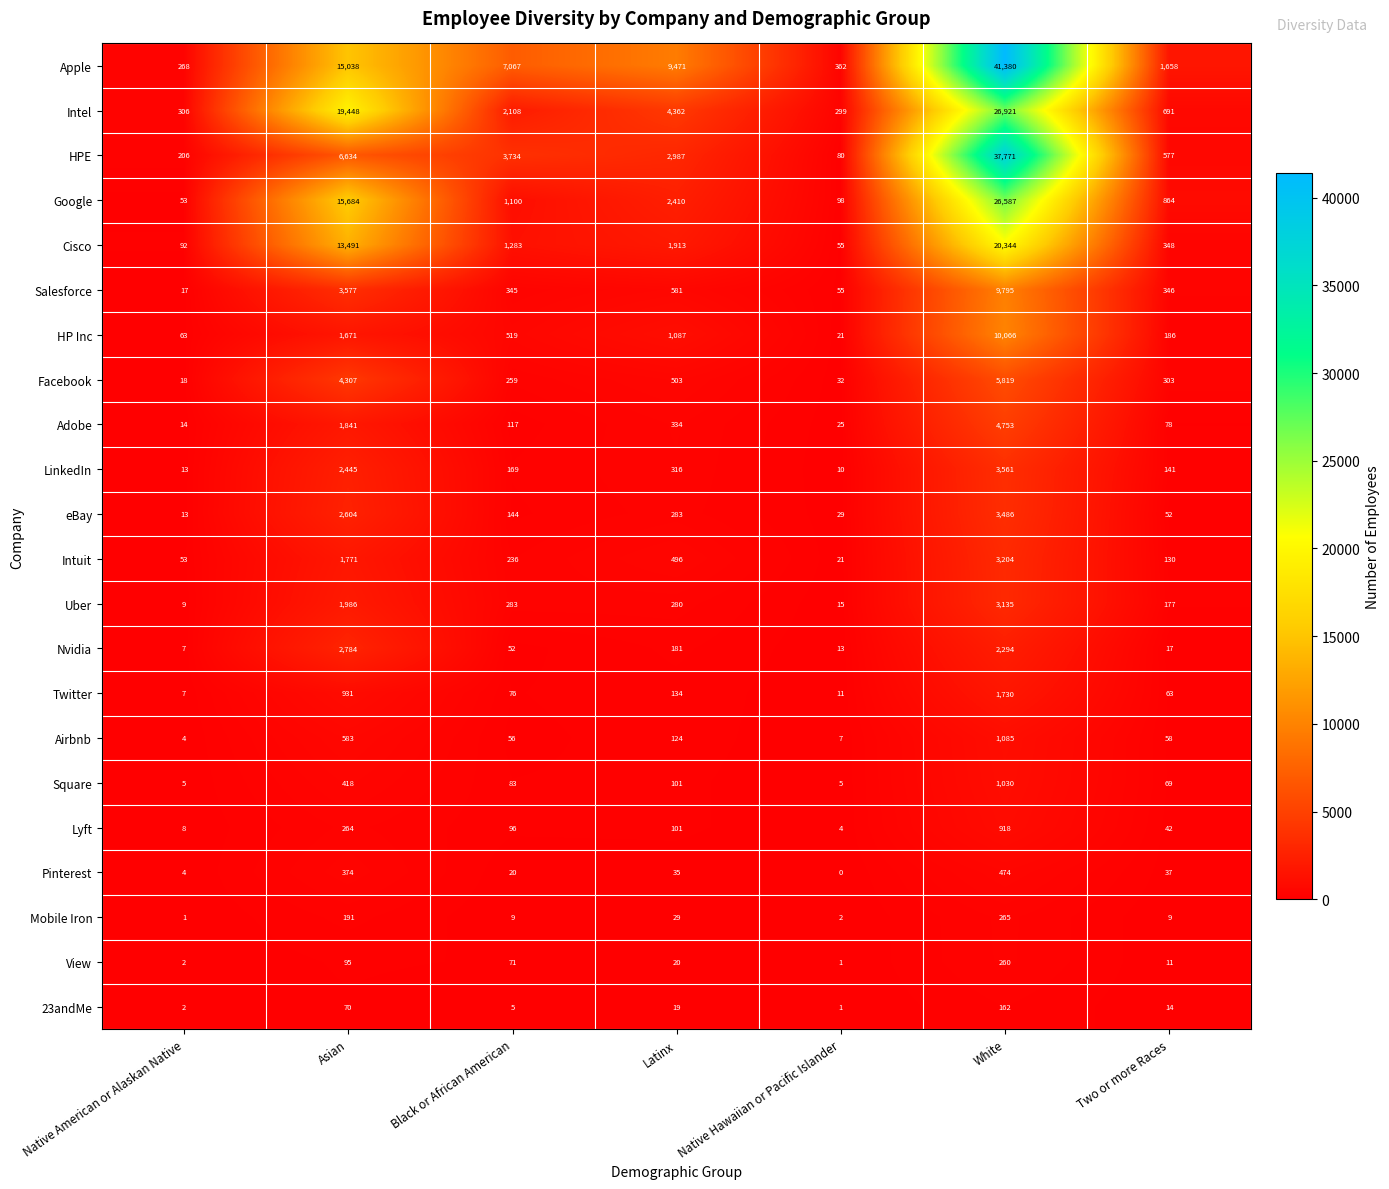

What is the difference between the highest and lowest values at Asian?

19378